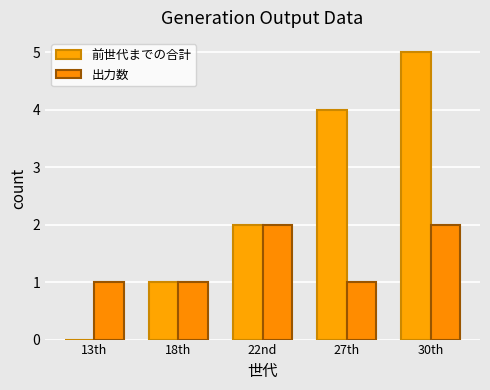

What is the value of the 出力数 bar at the 2nd from the left?

1